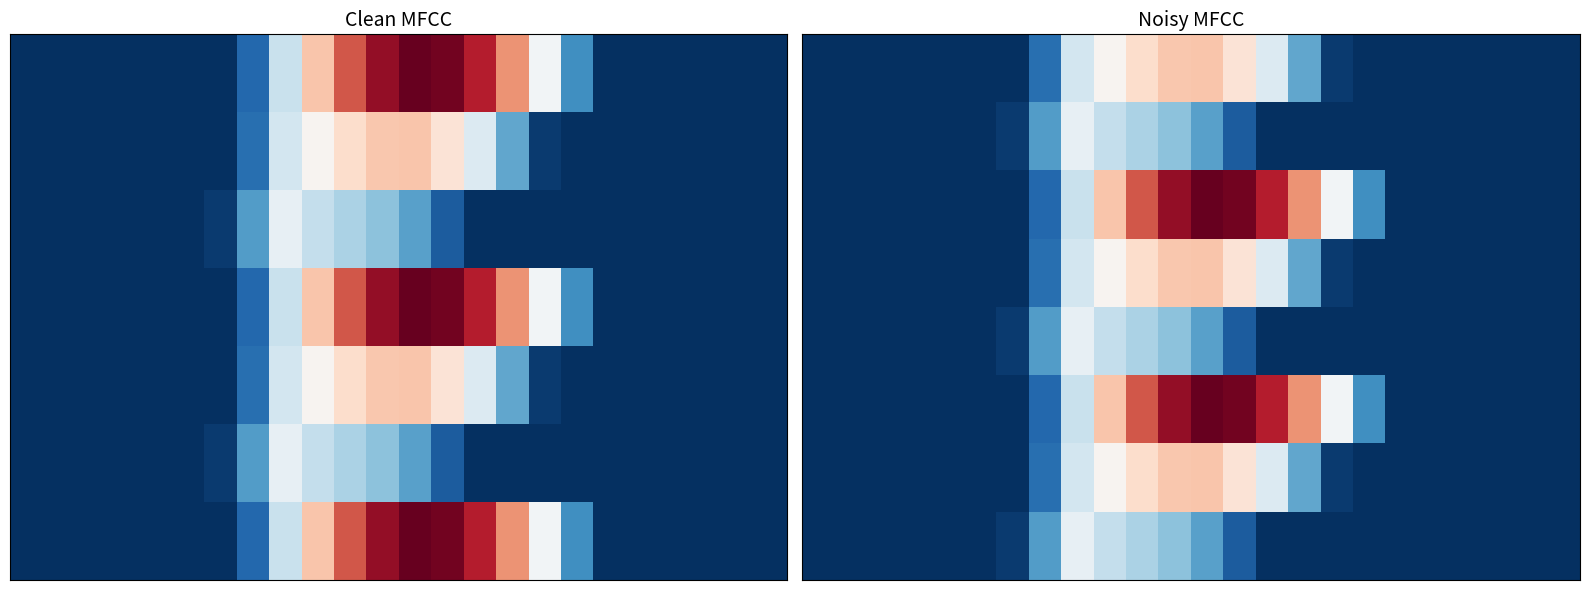

Which has a higher value, 12 or 22?

12